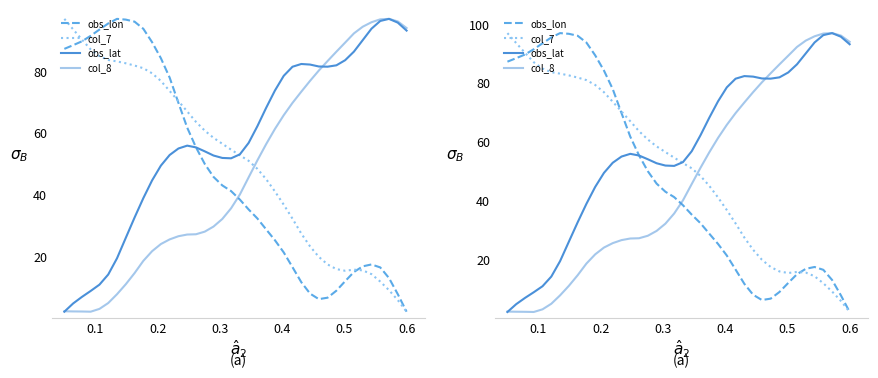

True or false: col_7 and obs_lon intersect in this chart.

True